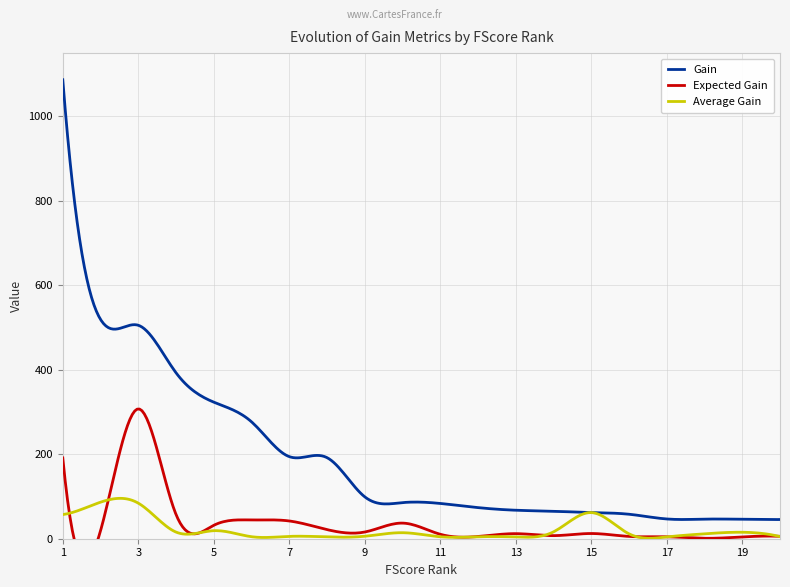

Which label corresponds to the largest value in the chart?

1